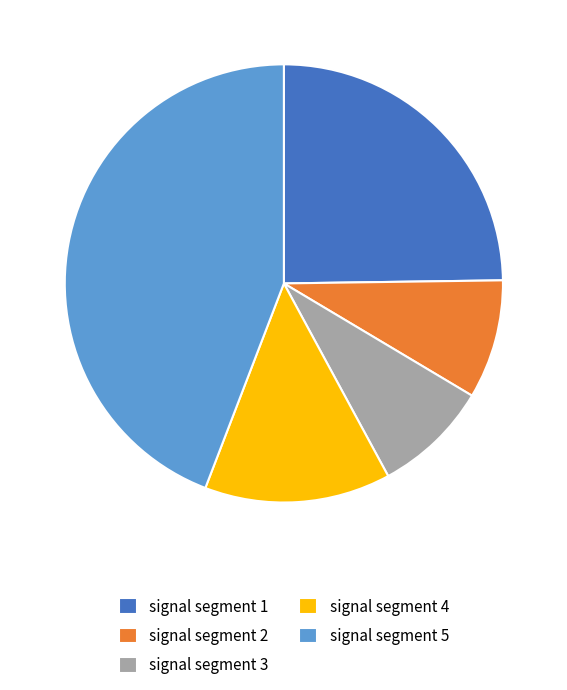

How many segments does this pie chart have?

5